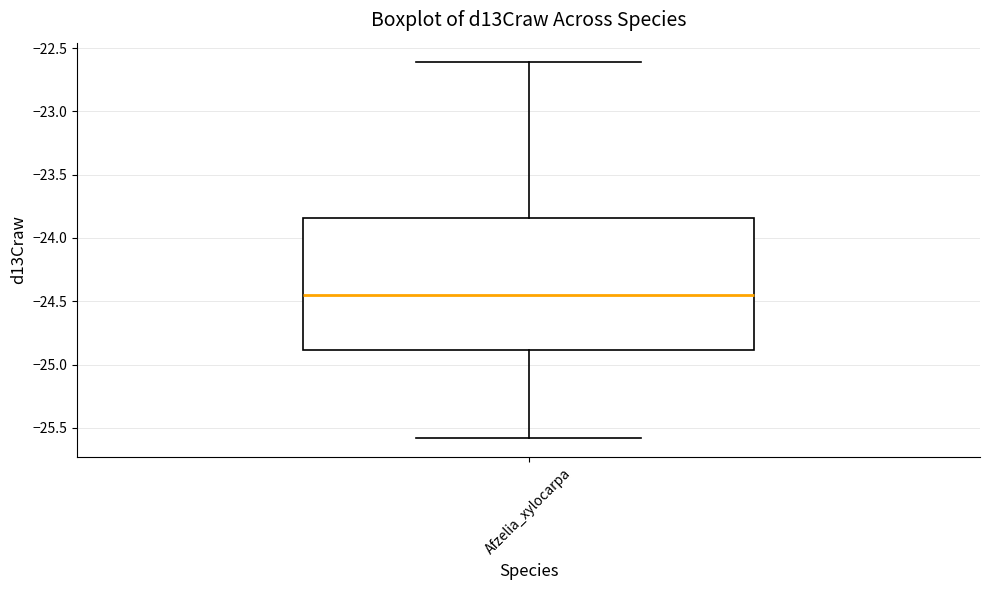

Where is the lower edge of the box for Afzelia_xylocarpa on the y-axis? The values are not printed on the chart, so give them approximately, as read against the axis.

-24.90